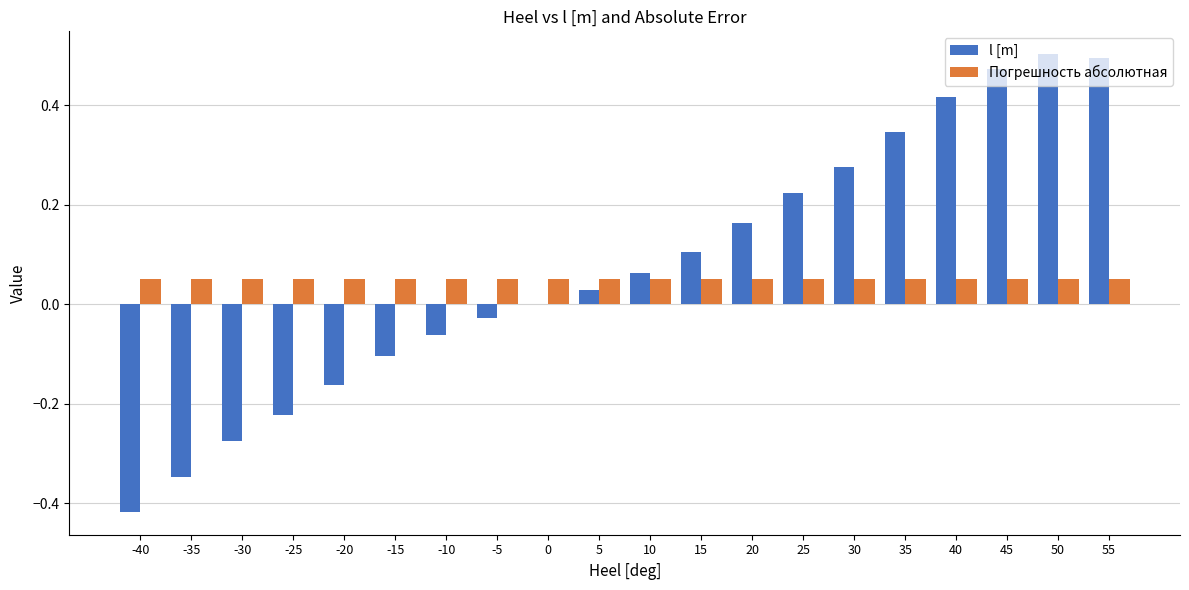

The Погрешность абсолютная series shows 0.0 at -35. True or false?

False